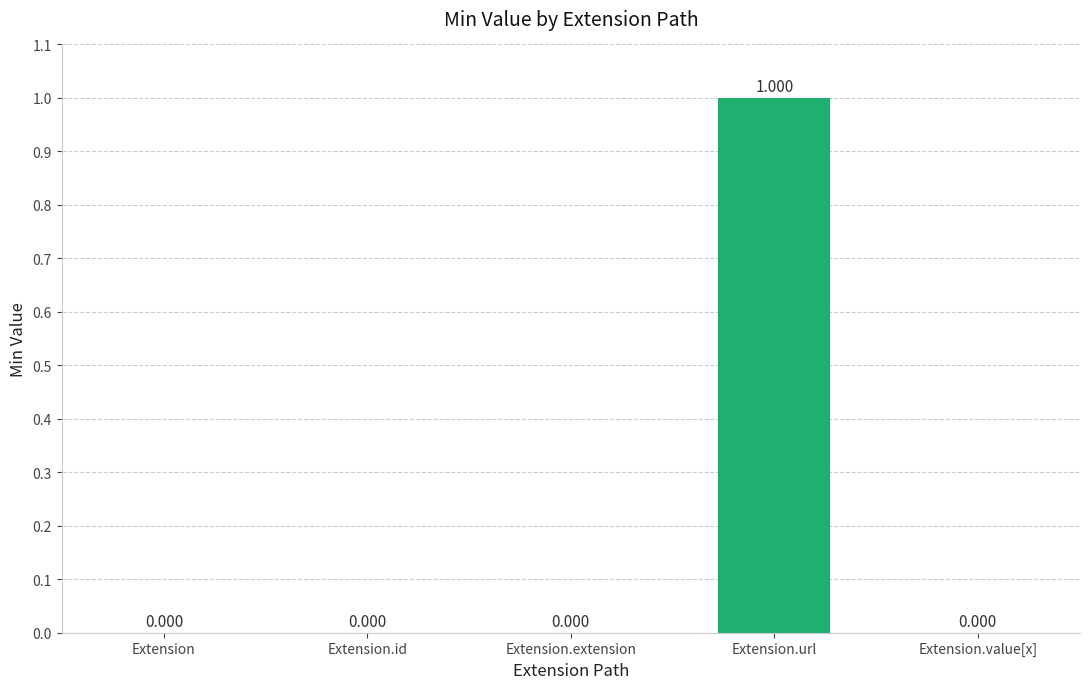

What is the change in value from Extension to Extension.url?

+1